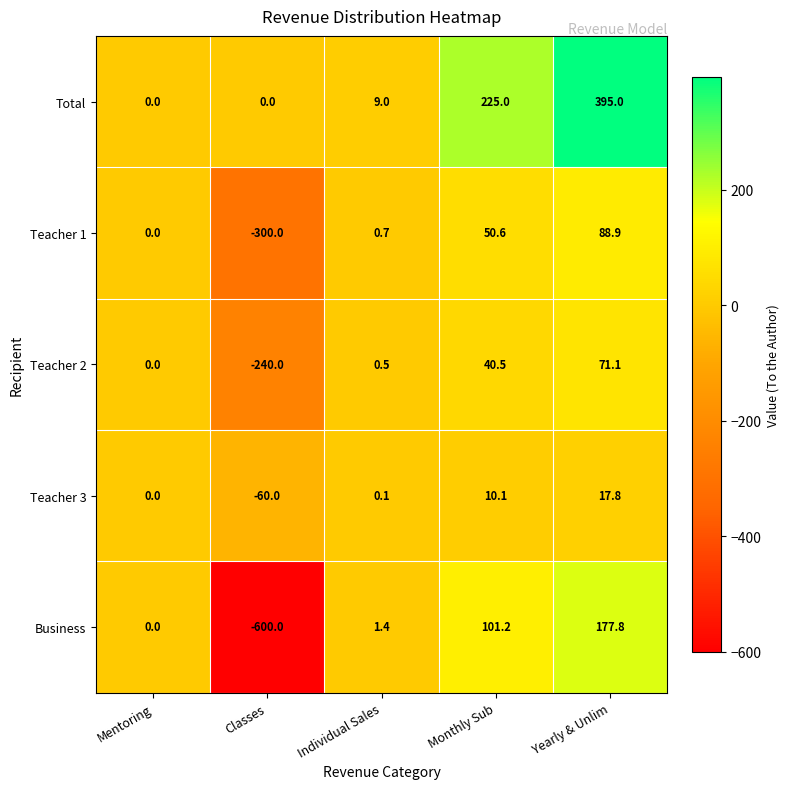

Which series changed the most between Classes and Individual Sales?

Business